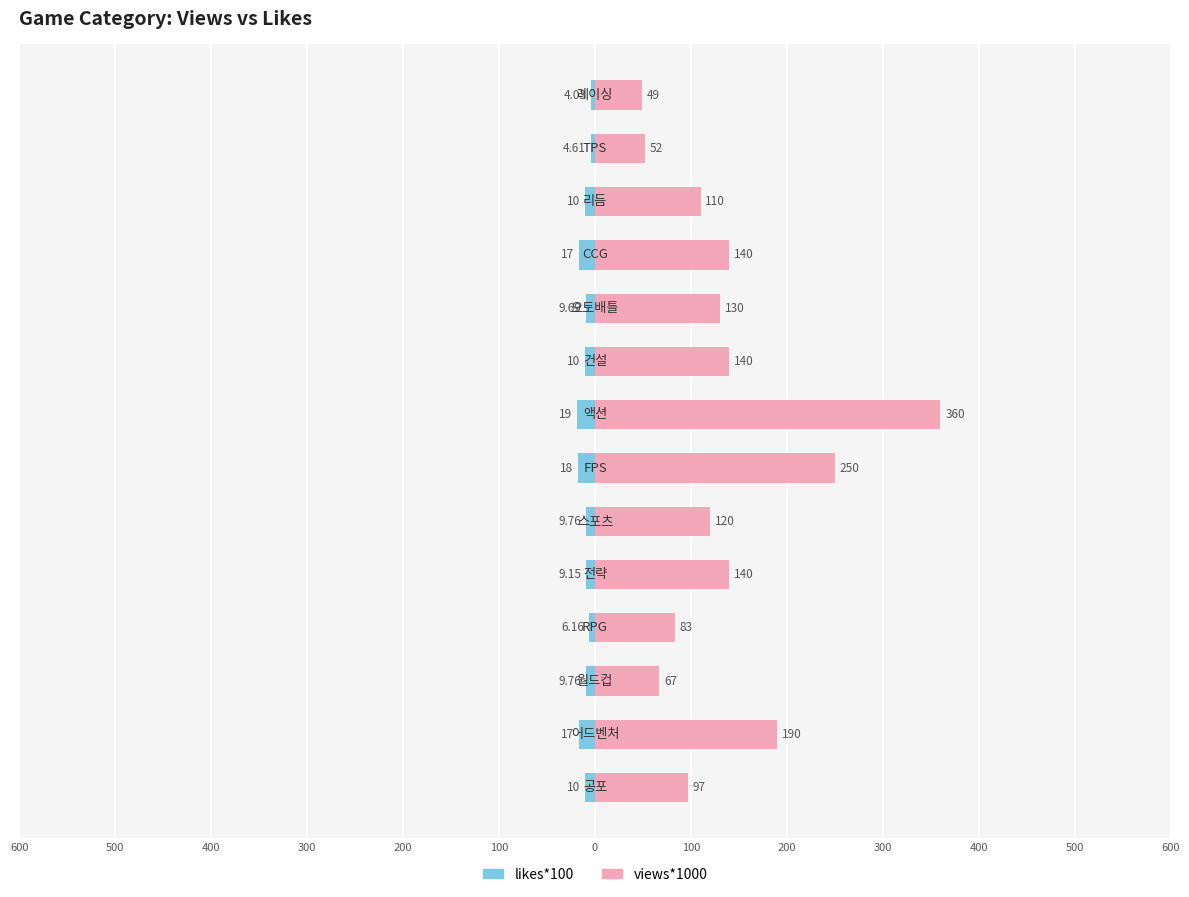

How many distinct data groups are displayed?

2